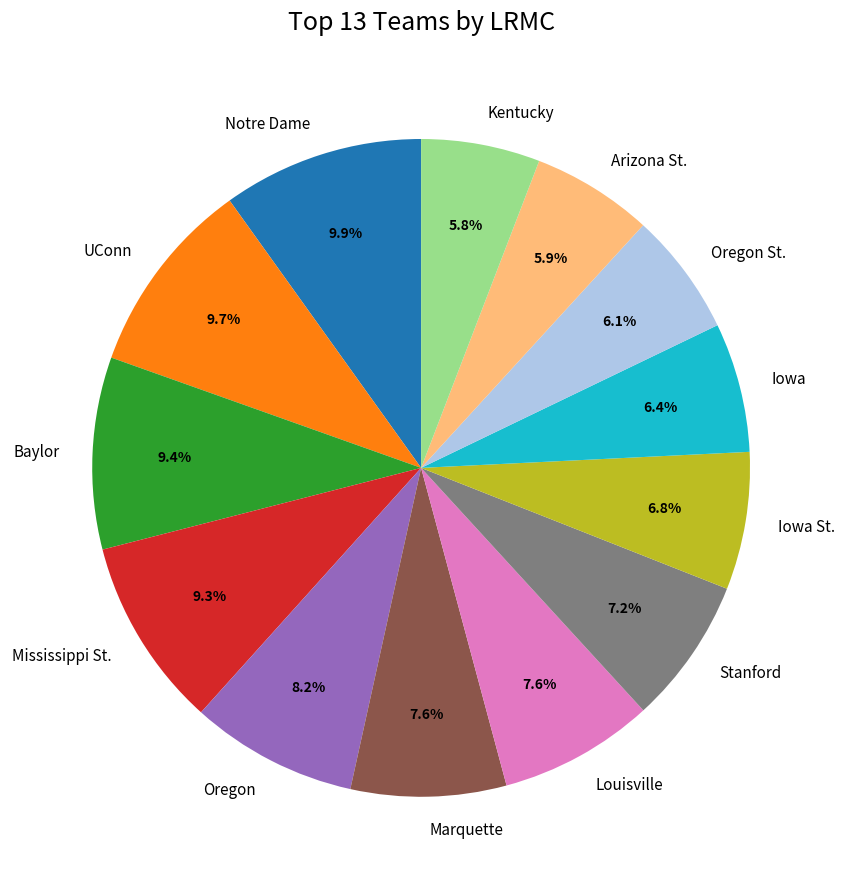

To the nearest percent, what percentage of the pie is Notre Dame?

10%